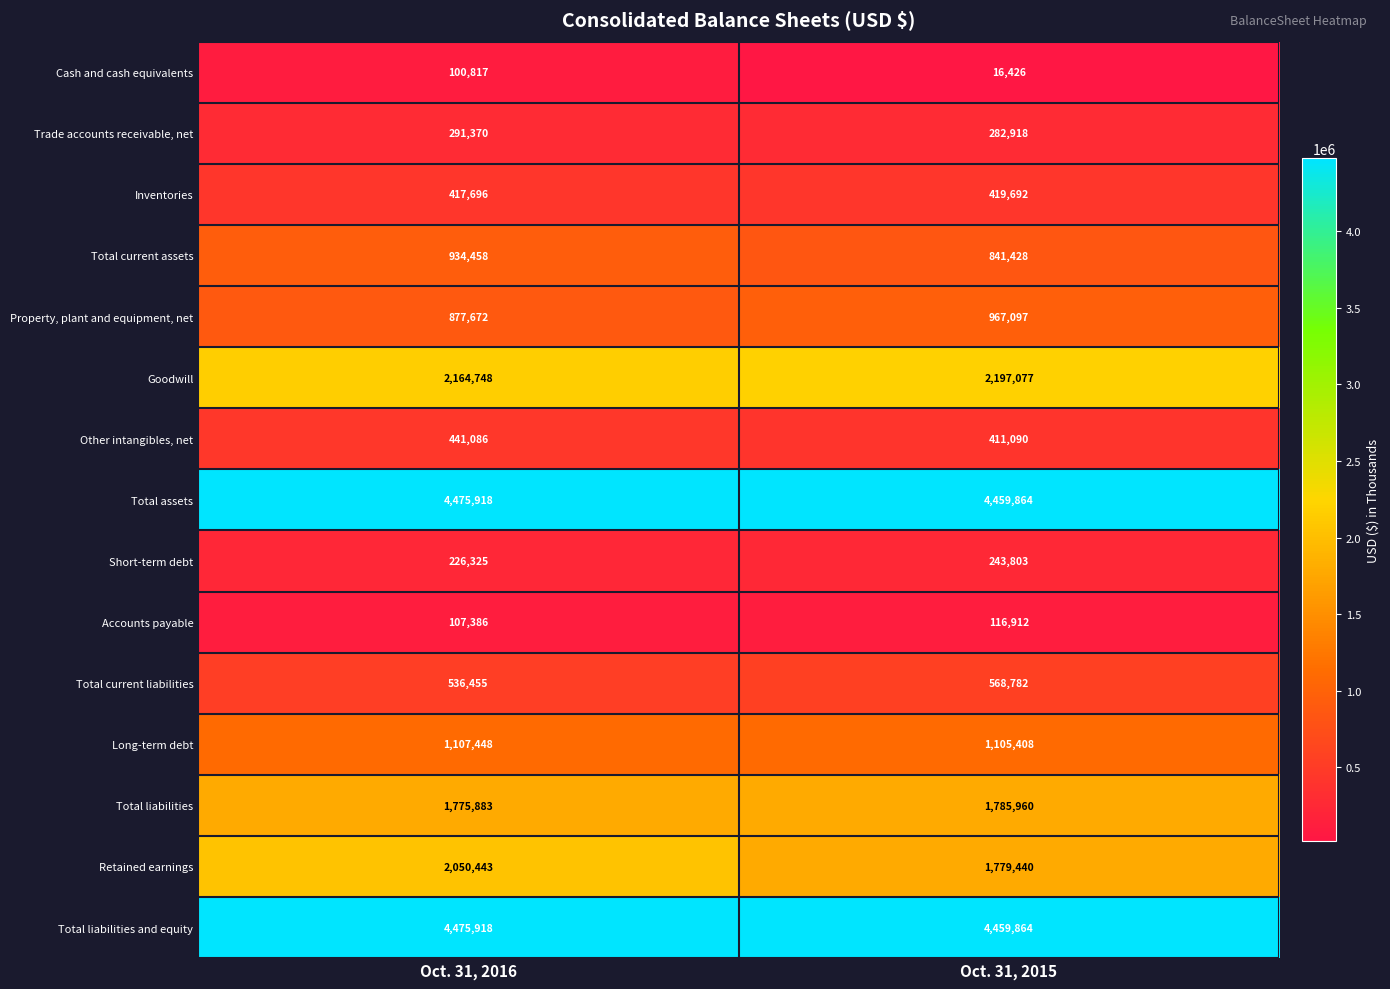

True or false: Trade accounts receivable, net has a value of 282918 at Oct. 31, 2015.

True